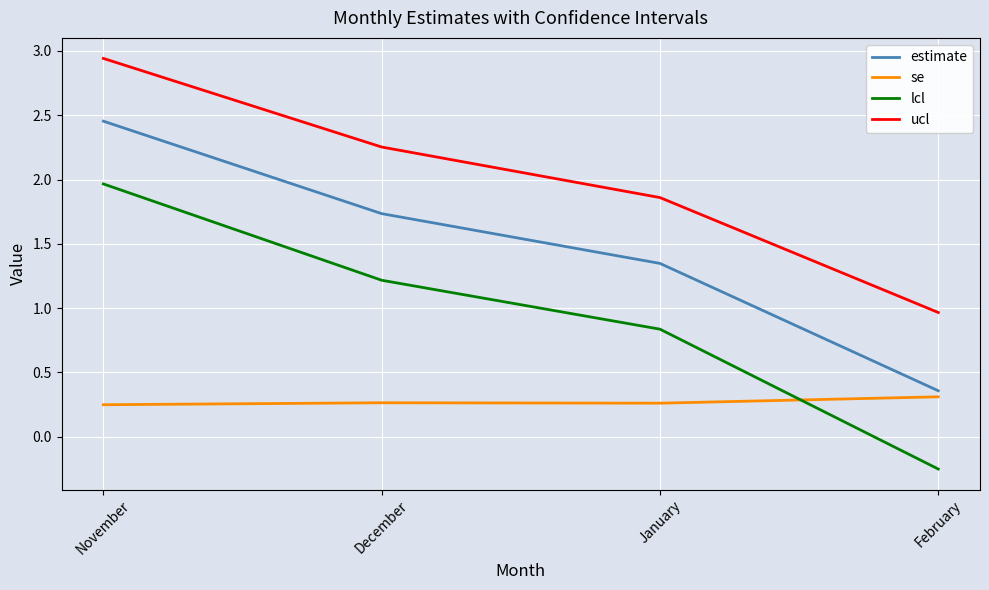

What are all the series names shown in the legend?

estimate, se, lcl, ucl